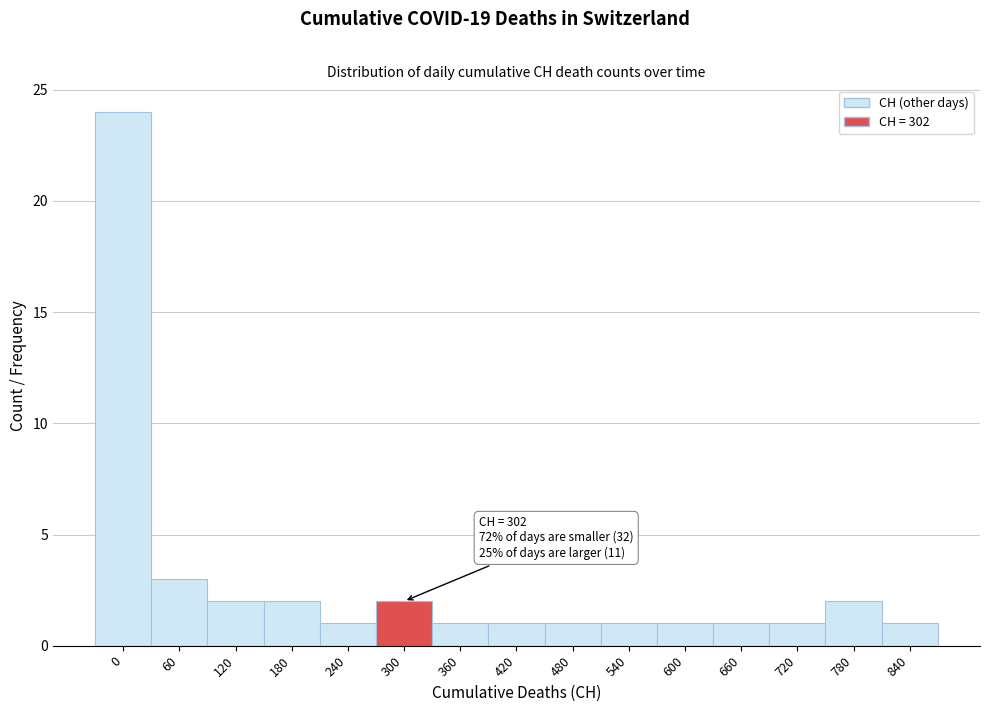

Reading right to left, transcribe all the data shown in this chart.

840=1	780=2	720=1	660=1	600=1	540=1	480=1	420=1	360=1	300=2	240=1	180=2	120=2	60=3	0=24